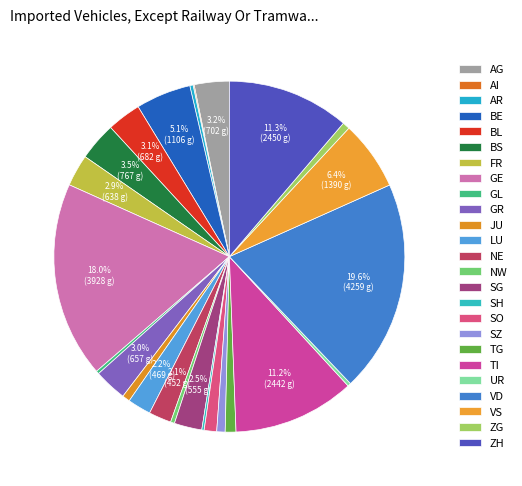

Combined, do VS and BL account for over 50%?

No